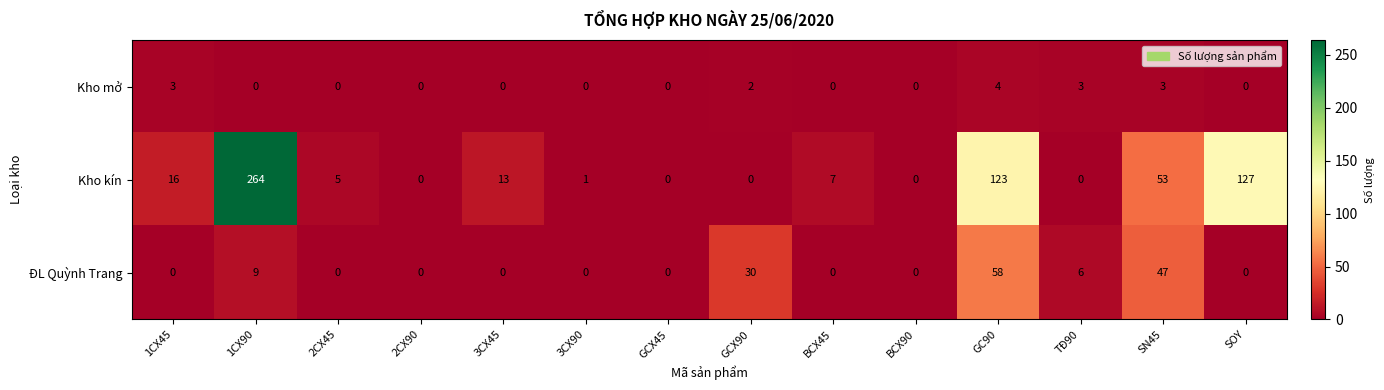

Rank the series by their average value, from highest to lowest.

Kho kín, ĐL Quỳnh Trang, Kho mở